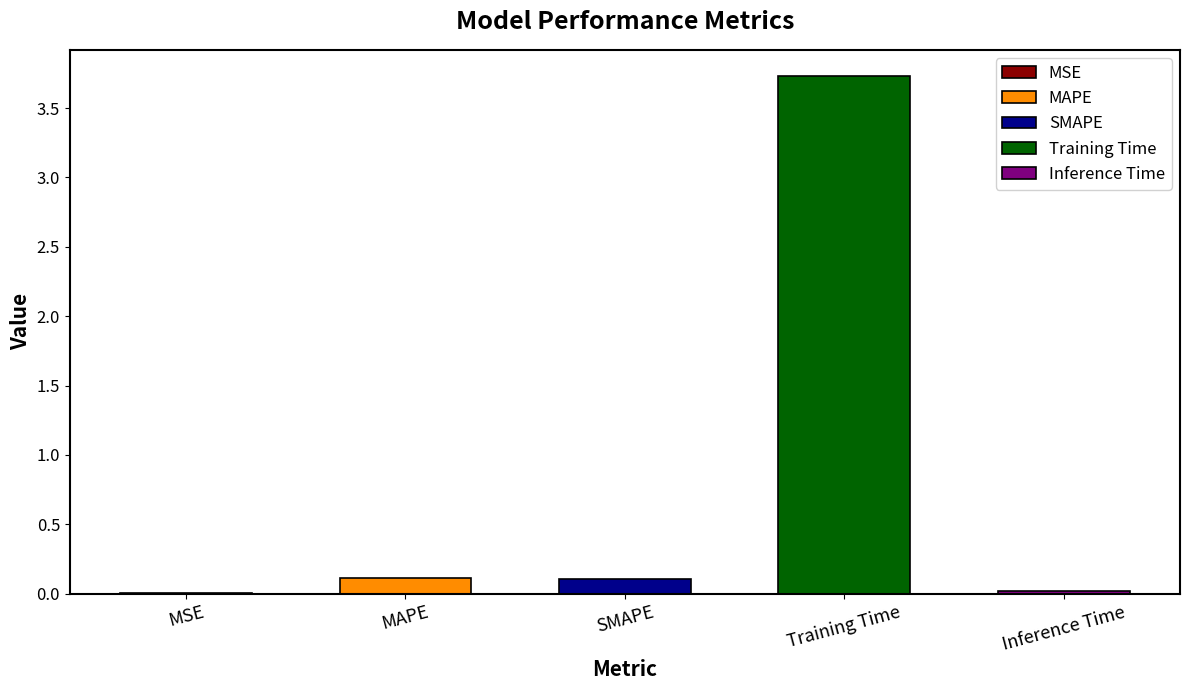

Between Training Time and MSE, which is larger?

Training Time